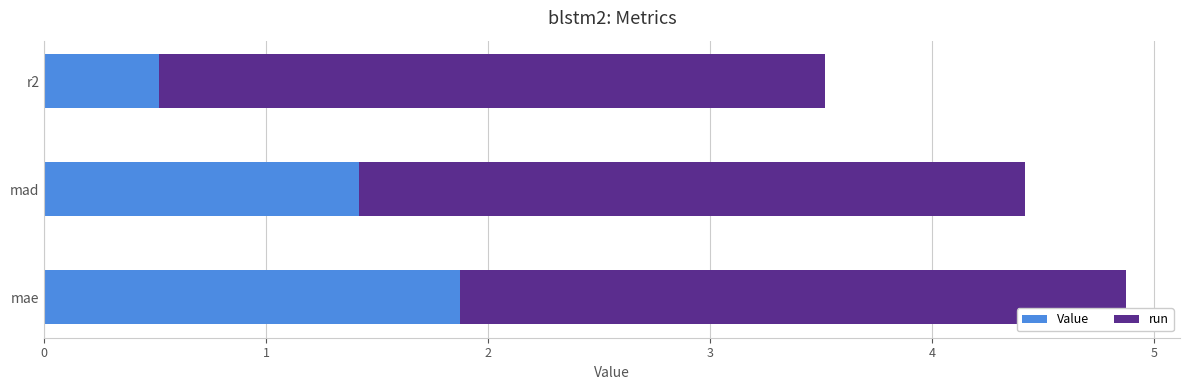

At which label is Value closest to 1?

mad